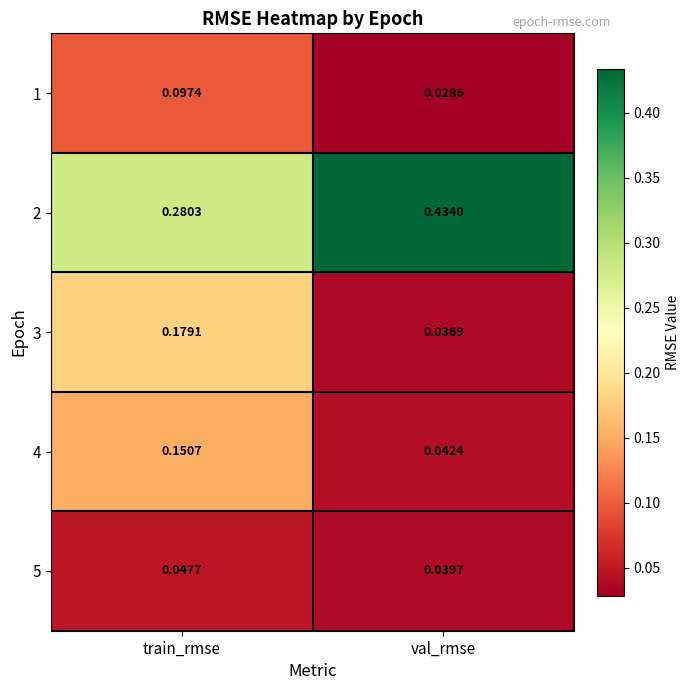

At which label is 3 closest to 0?

val_rmse